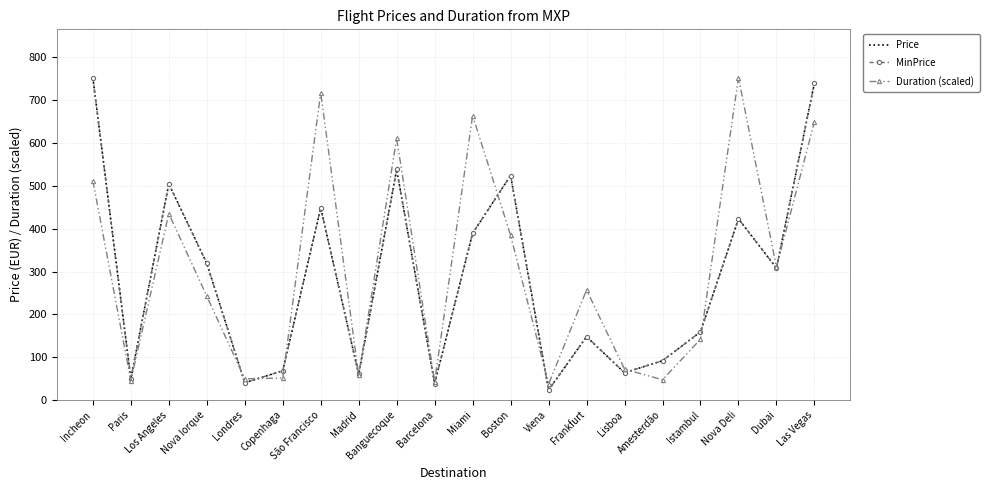

Reading left to right, list all the values displayed in this chart.

Price: Incheon=752.5	Paris=49.6	Los Angeles=504.4	Nova Iorque=319.1	Londres=40.2	Copenhaga=68.3	São Francisco=448.3	Madrid=59.9	Banguecoque=538.1	Barcelona=38.4	Miami=389.3	Boston=524.1	Viena=23.4	Frankfurt=147.9	Lisboa=63.6	Amesterdão=91.7	Istambul=159.1	Nova Deli=423.0	Dubai=307.9	Las Vegas=740.3
MinPrice: Incheon=752.5	Paris=49.6	Los Angeles=504.4	Nova Iorque=319.1	Londres=40.2	Copenhaga=68.3	São Francisco=448.3	Madrid=59.9	Banguecoque=538.1	Barcelona=38.4	Miami=389.3	Boston=524.1	Viena=23.4	Frankfurt=147.9	Lisboa=63.6	Amesterdão=91.7	Istambul=159.1	Nova Deli=423.0	Dubai=307.9	Las Vegas=740.3
Duration (scaled): Incheon=511.9	Paris=45.2	Los Angeles=435.0	Nova Iorque=242.6	Londres=49.3	Copenhaga=51.4	São Francisco=717.5	Madrid=57.6	Banguecoque=610.6	Barcelona=43.2	Miami=664.1	Boston=384.5	Viena=37.0	Frankfurt=257.0	Lisboa=72.0	Amesterdão=47.3	Istambul=141.9	Nova Deli=752.5	Dubai=310.4	Las Vegas=649.7